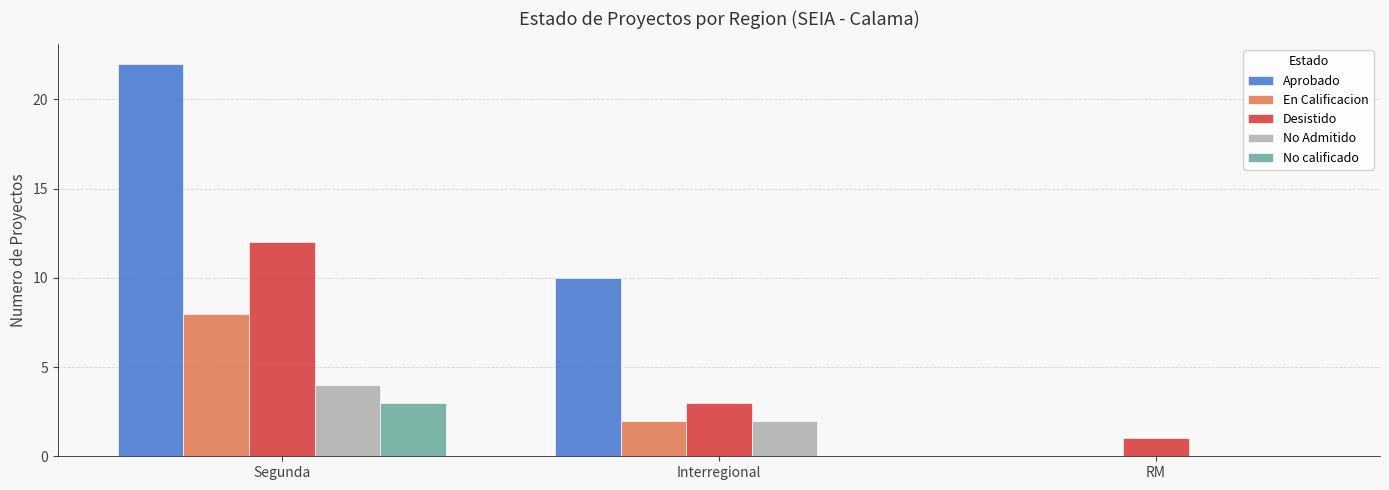

What is the difference between the Aprobado values at Interregional and RM?

10